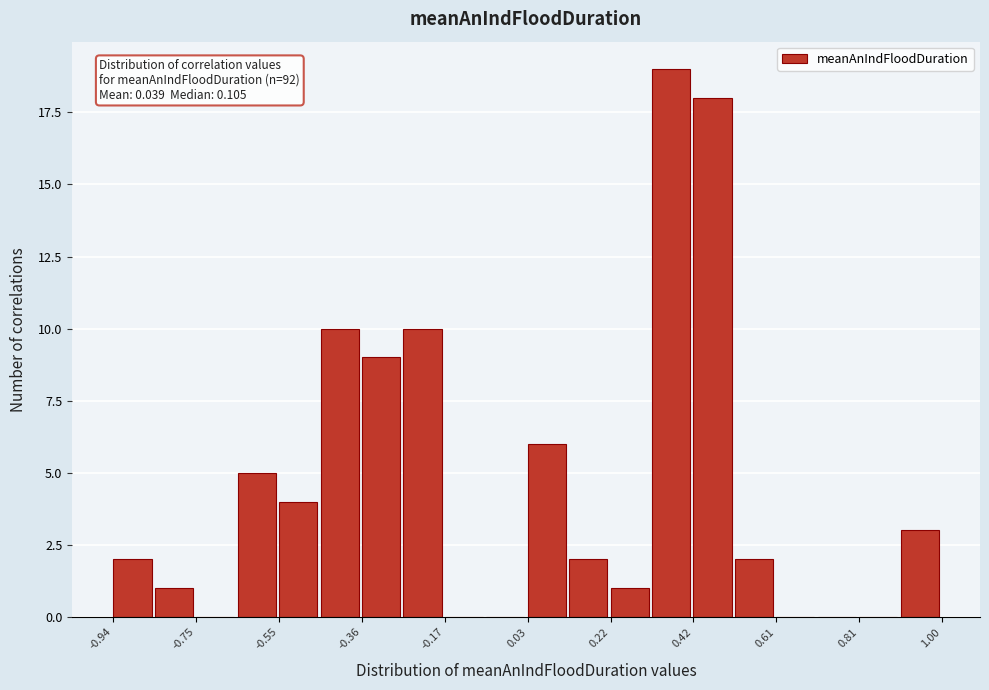

Over which range of the x-axis is the bar tallest?

0.32 to 0.42